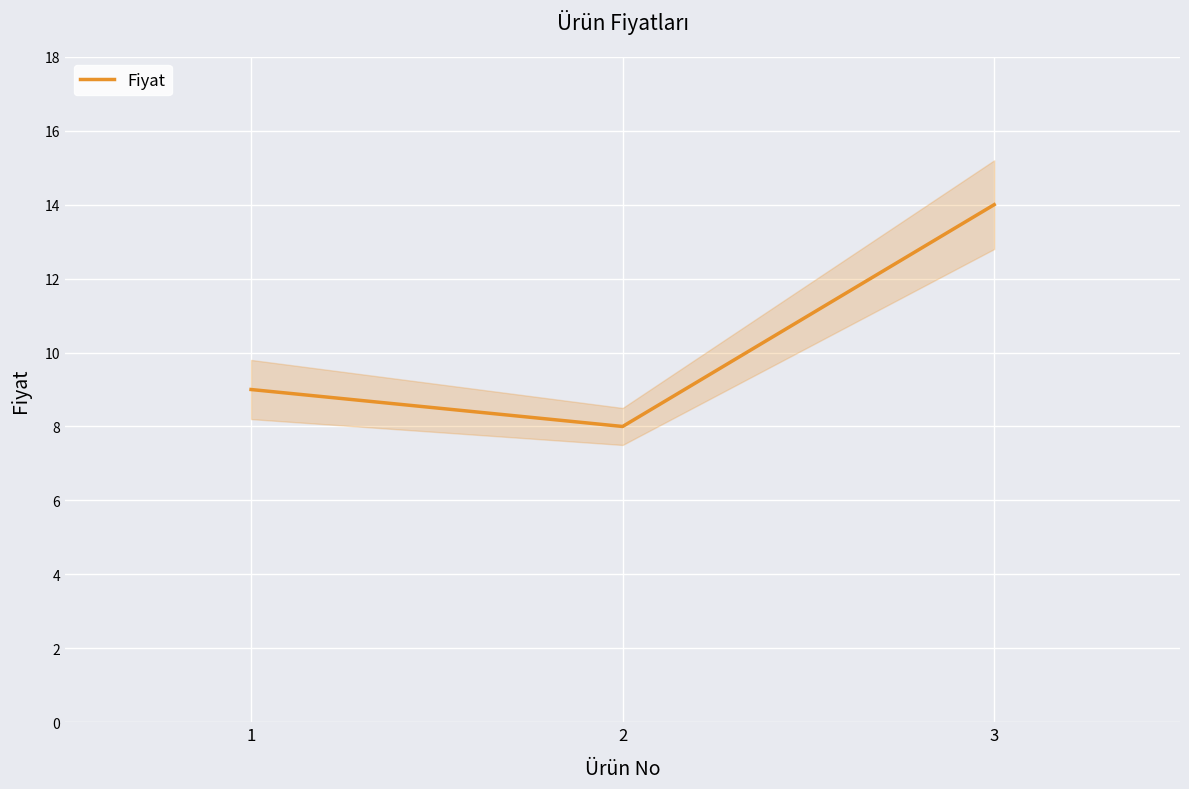

What is the difference between the values at 3 and 2?

6